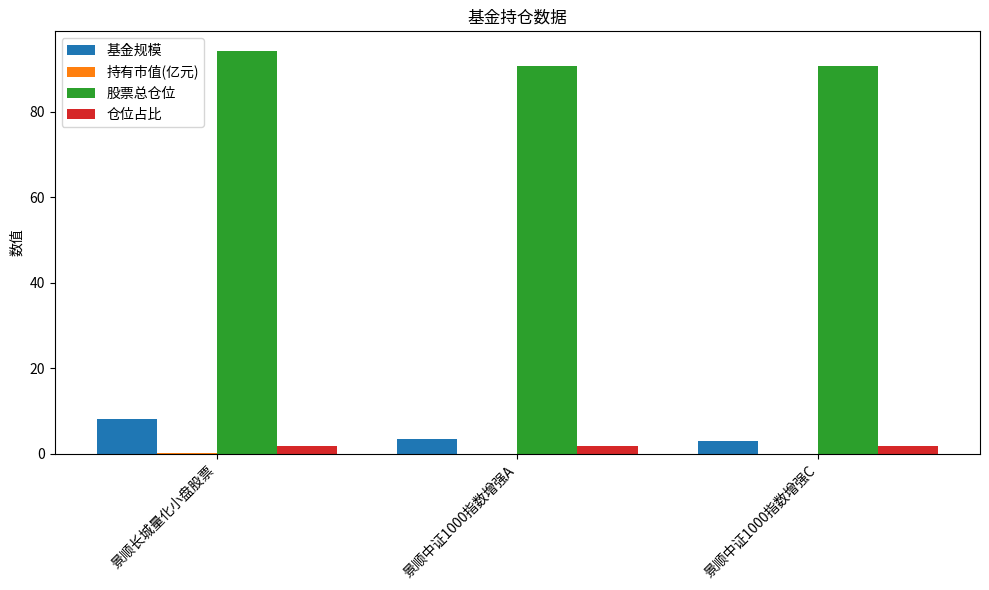

True or false: 基金规模 has a value of 4.1 at 景顺长城量化小盘股票.

False